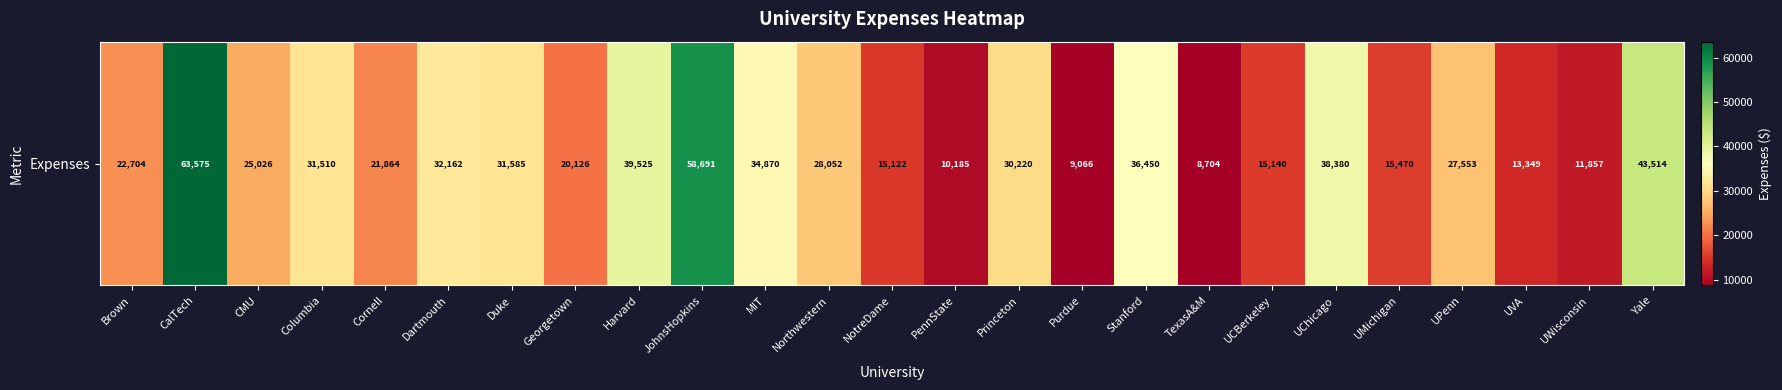

List the labels in order of value, smallest first.

TexasA&M, Purdue, PennState, UWisconsin, UVA, NotreDame, UCBerkeley, UMichigan, Georgetown, Cornell, Brown, CMU, UPenn, Northwestern, Princeton, Columbia, Duke, Dartmouth, MIT, Stanford, UChicago, Harvard, Yale, JohnsHopkins, CalTech